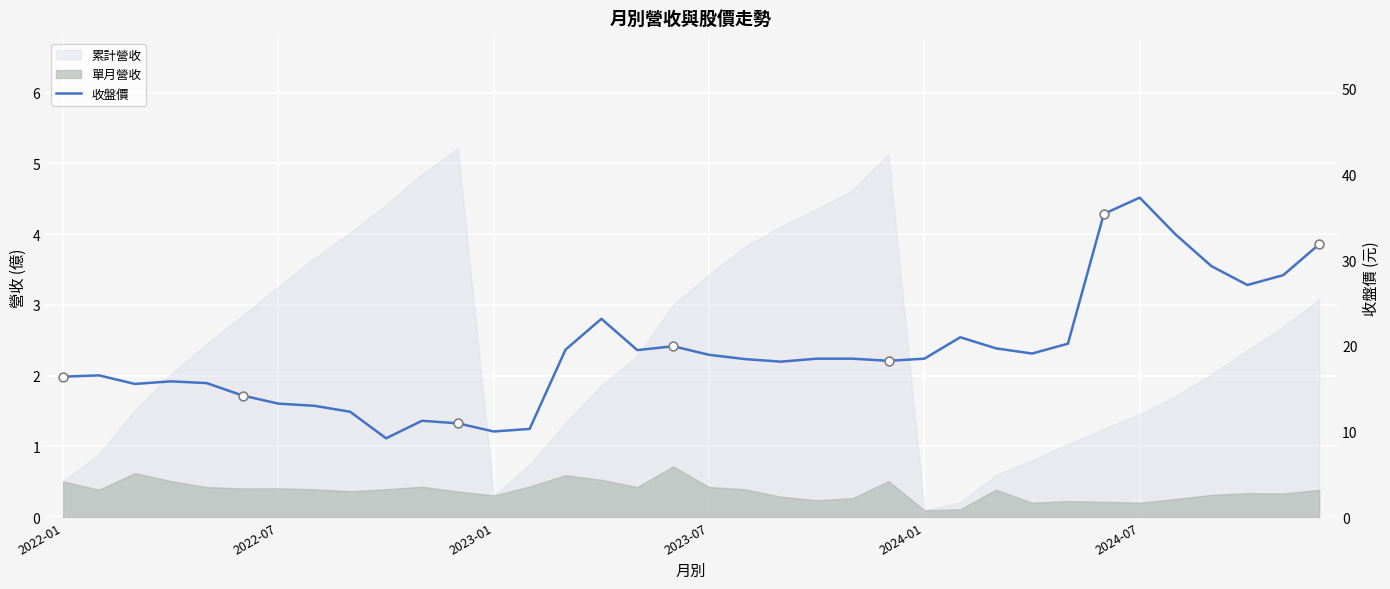

What is the change in value from 14 to 15?

+3.6